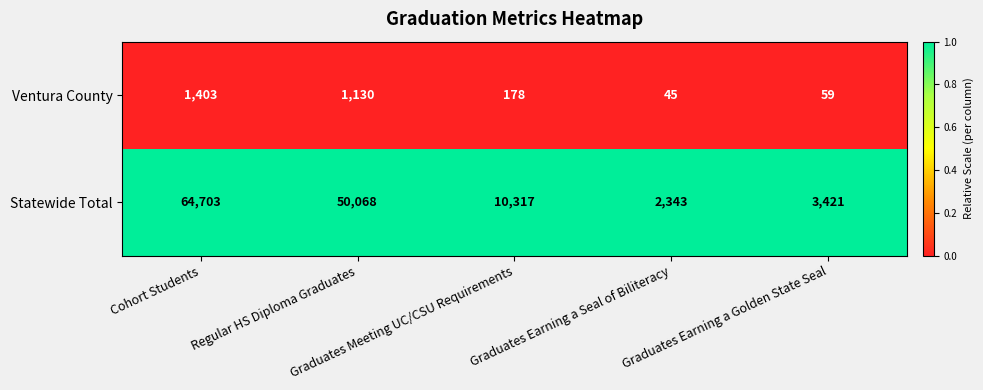

Which series has the largest total across all categories?

Statewide Total